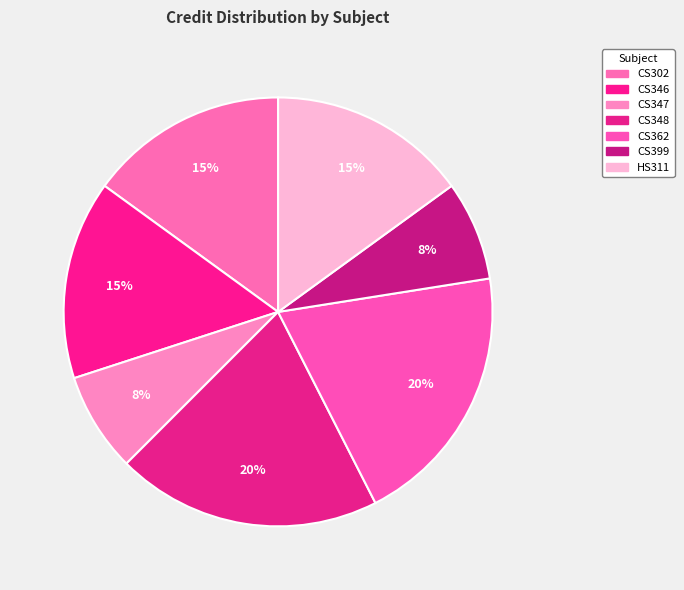

Does CS399 represent more than half of the total?

No